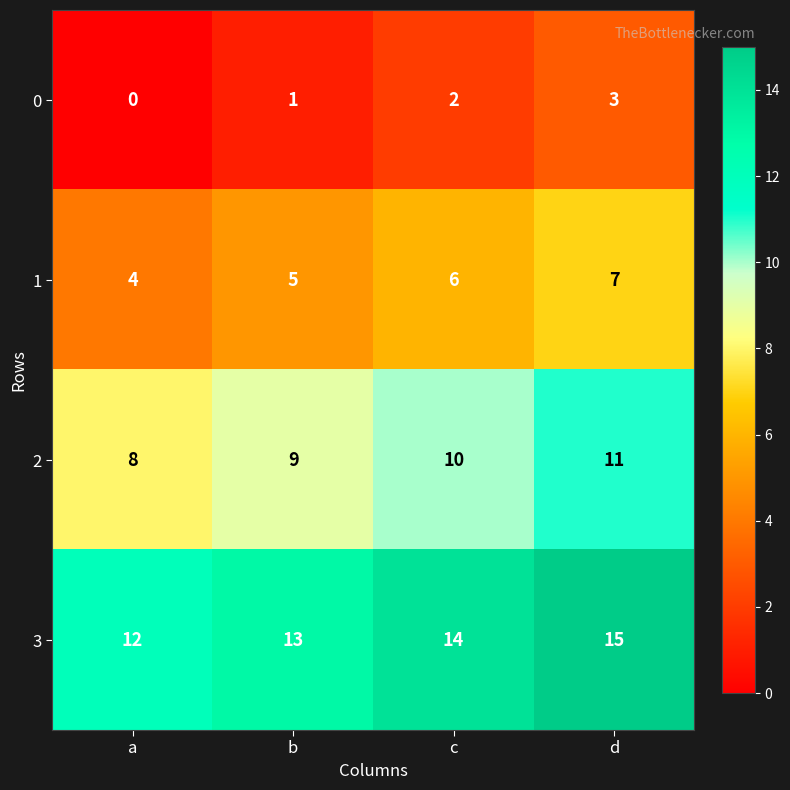

At which category is the sum across all series the highest?

d